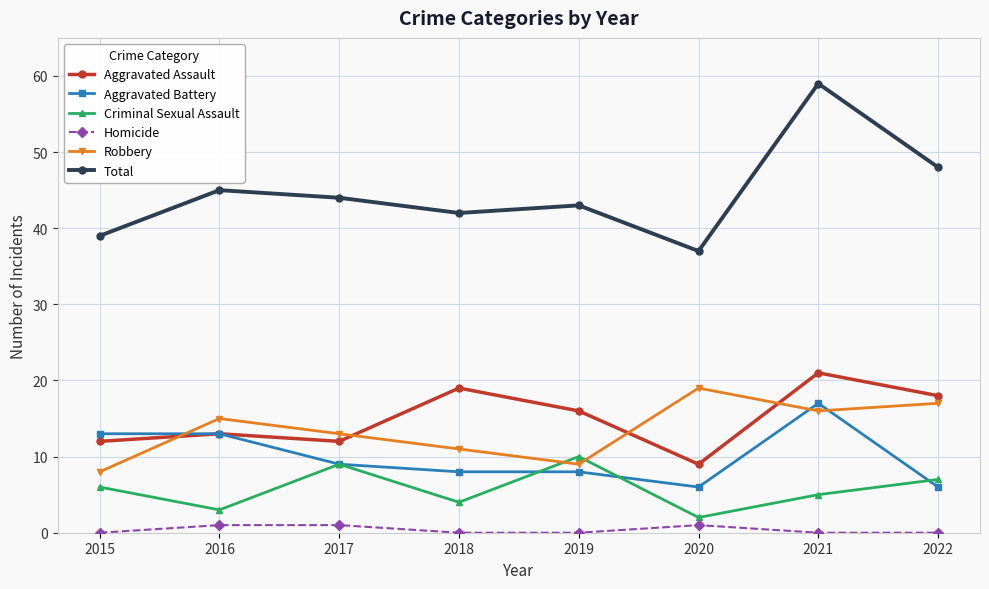

True or false: Homicide and Criminal Sexual Assault cross at least once.

False